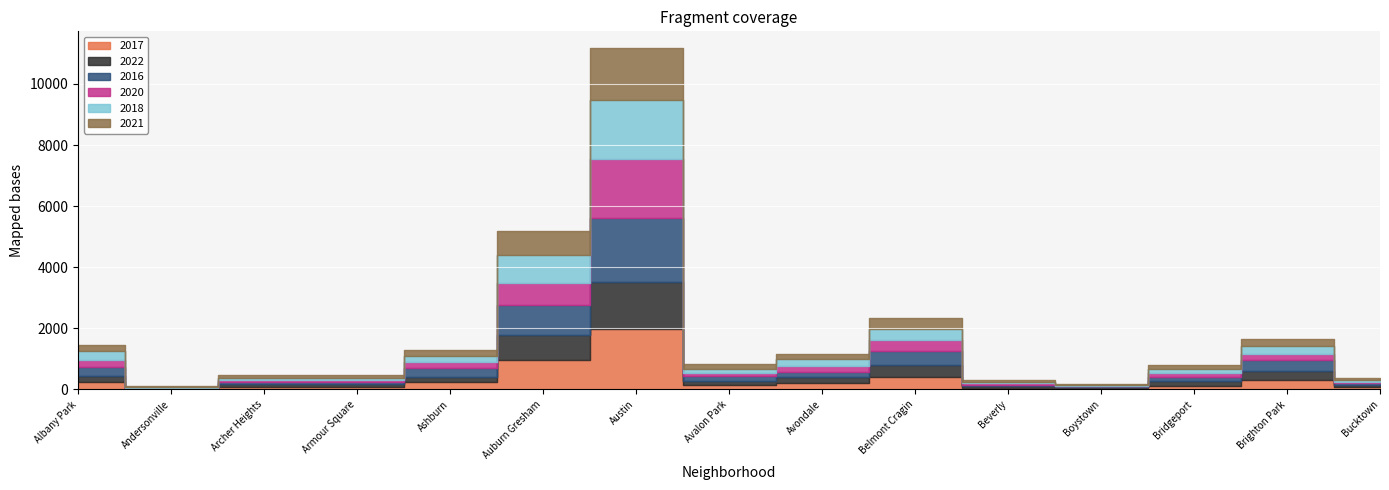

What are all the series names shown in the legend?

2017, 2022, 2016, 2020, 2018, 2021